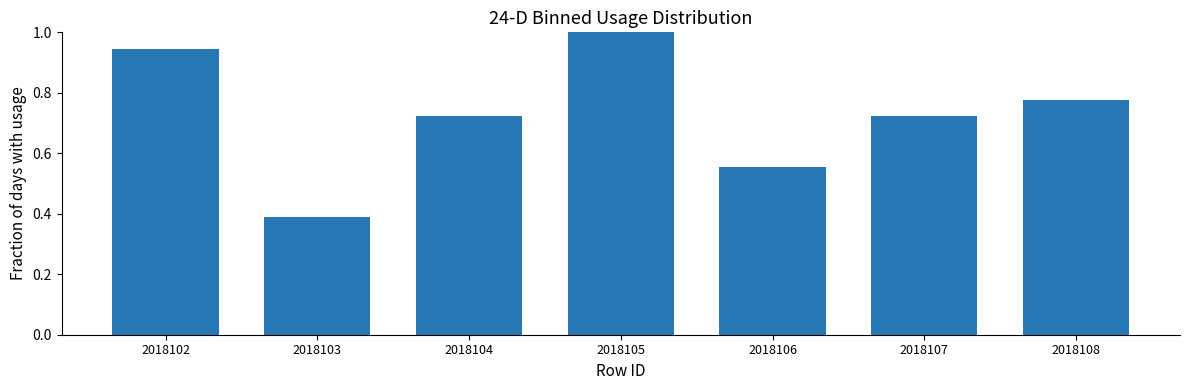

What is the sum of the values at 2018106 and 2018108?

1.3